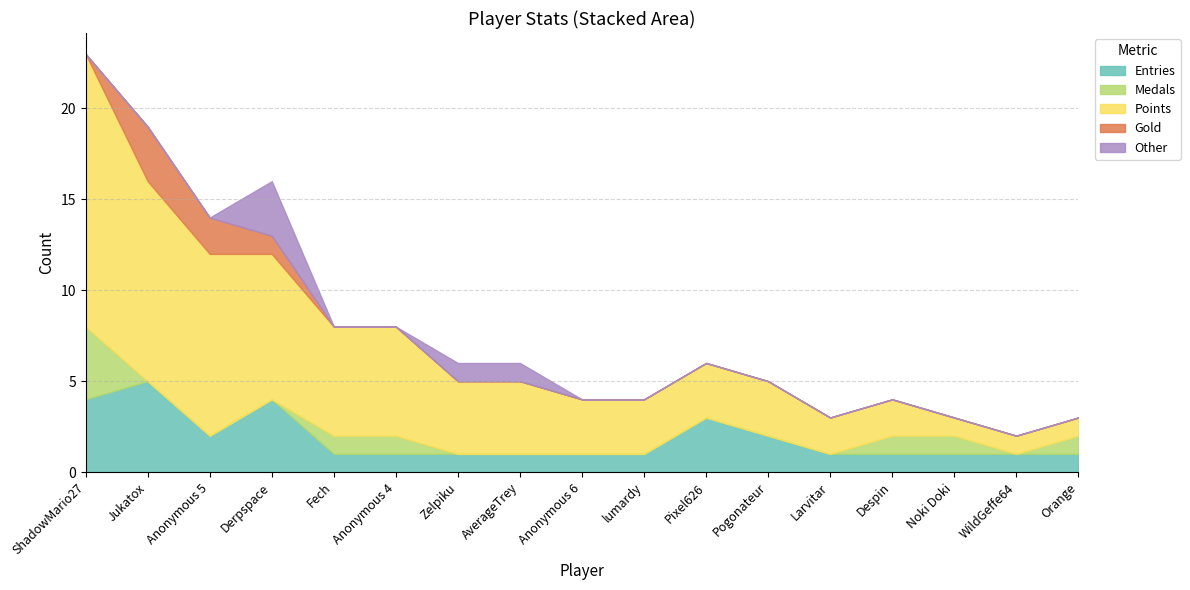

How many distinct data groups are displayed?

5